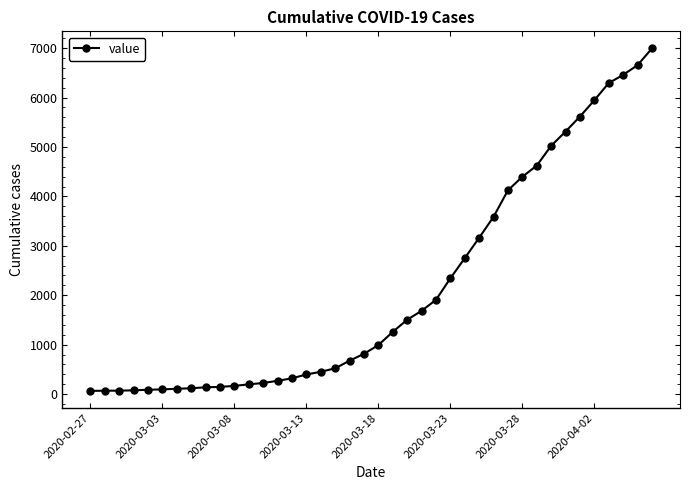

What is the greatest value displayed?

6994